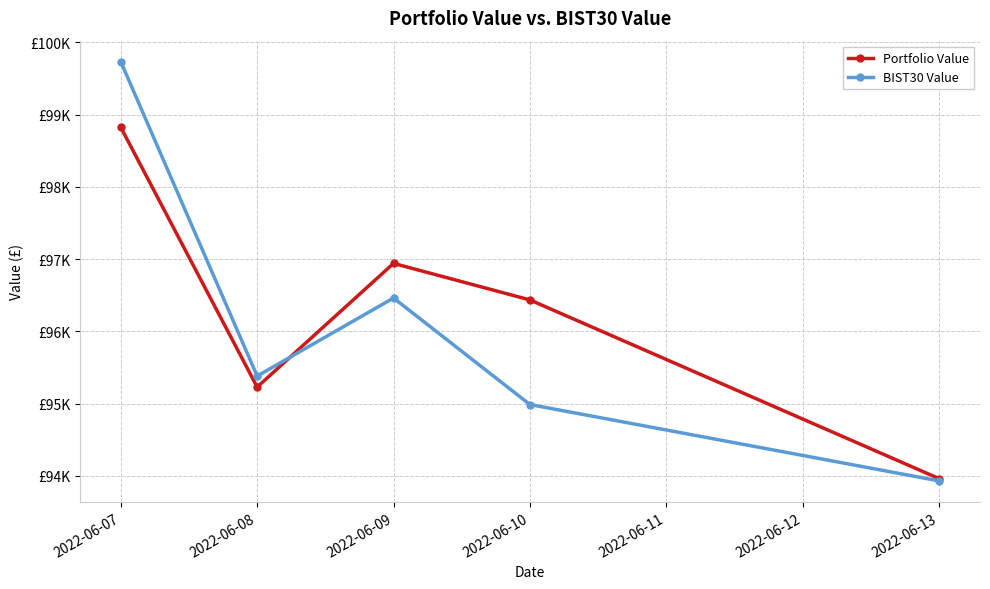

True or false: Portfolio Value and BIST30 Value intersect in this chart.

True